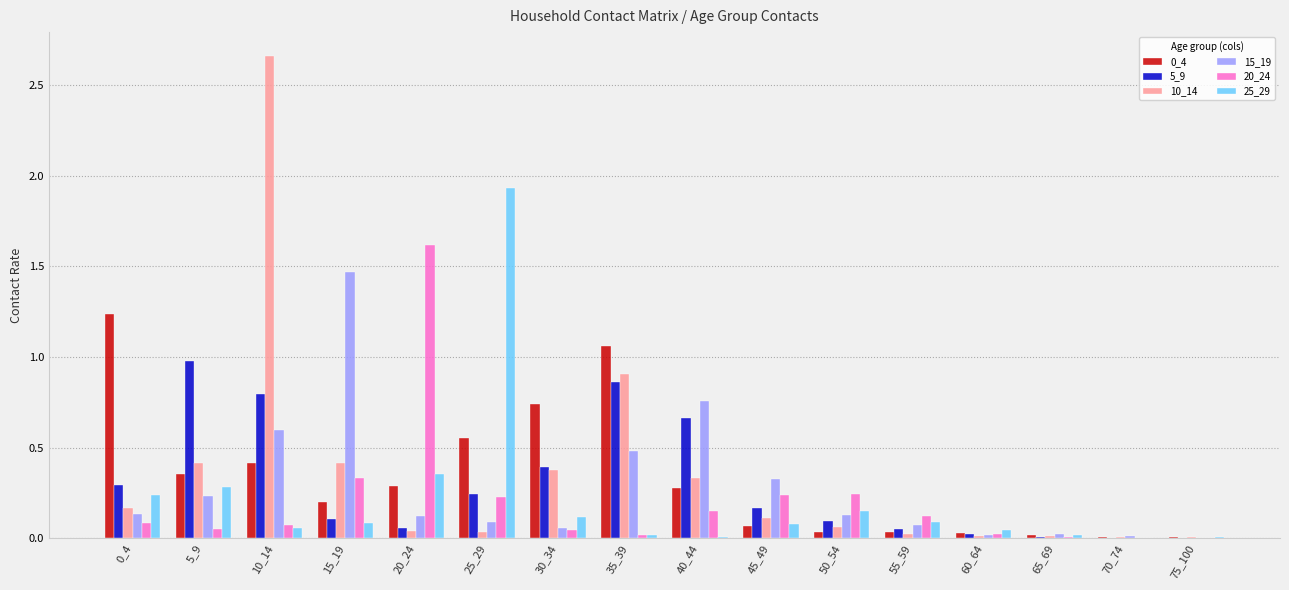

The value of 0_4 at 20_24 is 0.3. True or false?

True